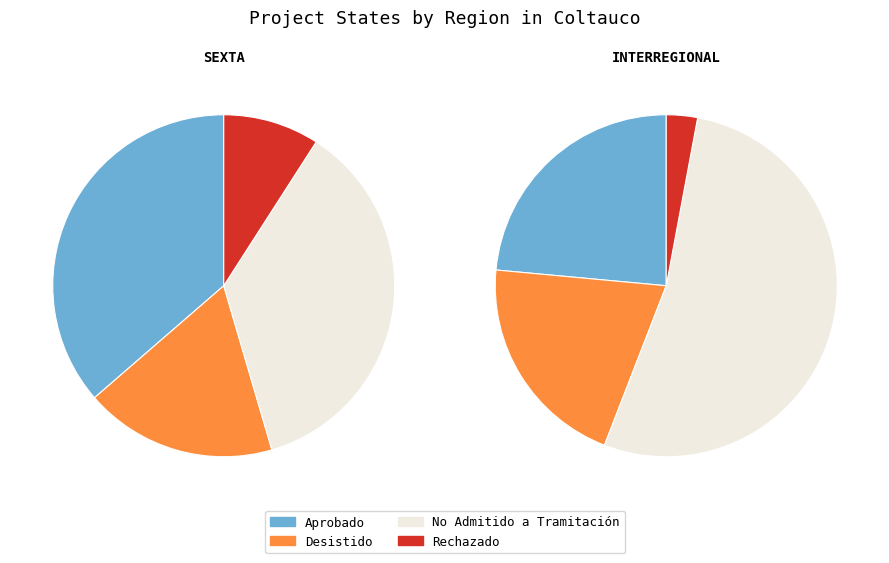

What percentage is NOT represented by Rechazado?

95.6%